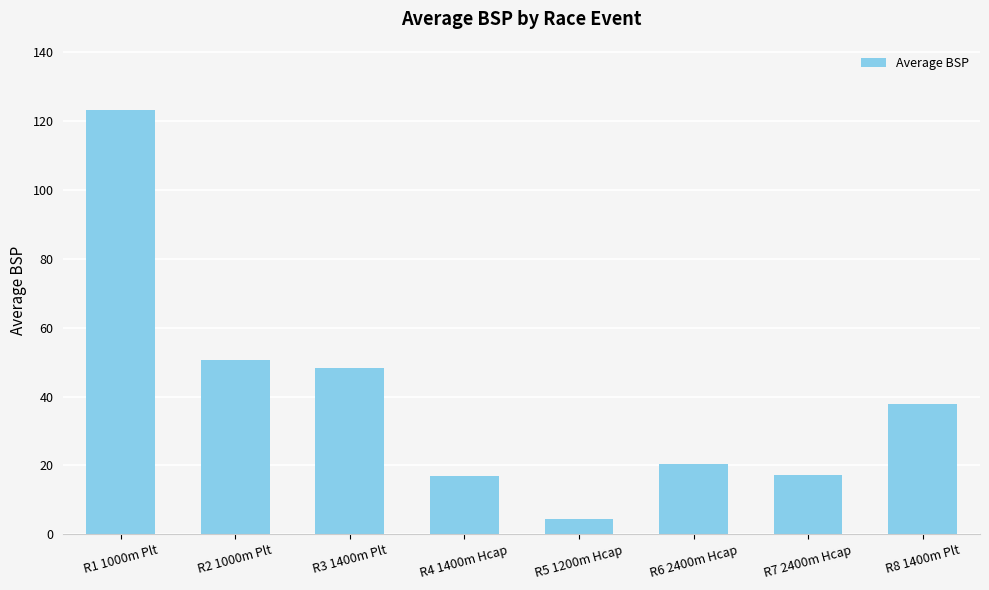

What is the average value?

39.9